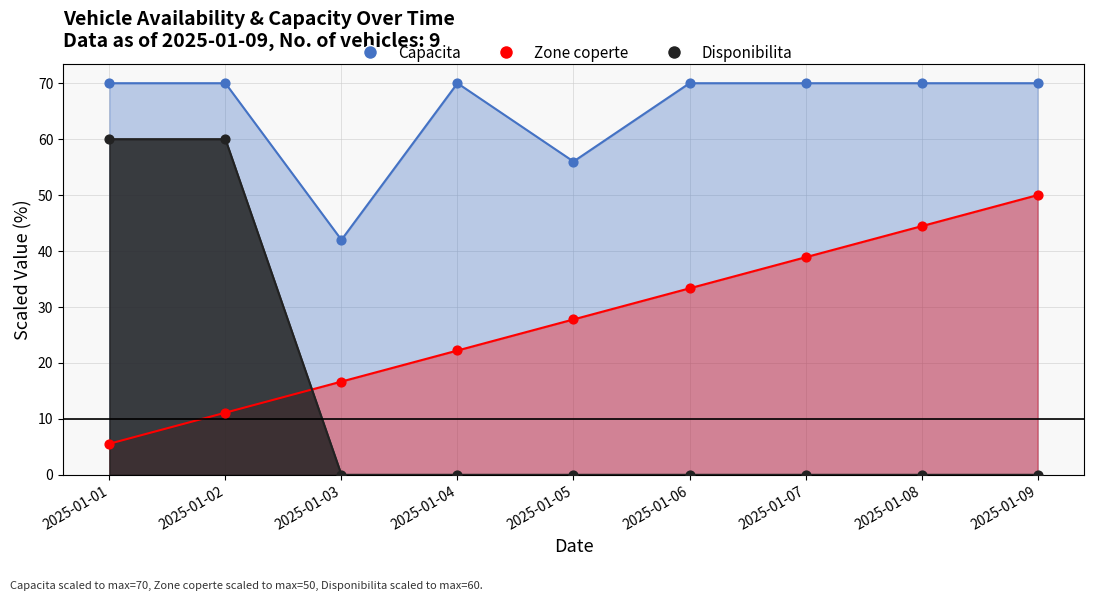

Is the value of Capacita at 2025-01-02 greater than the value of Disponibilita at 2025-01-03?

Yes